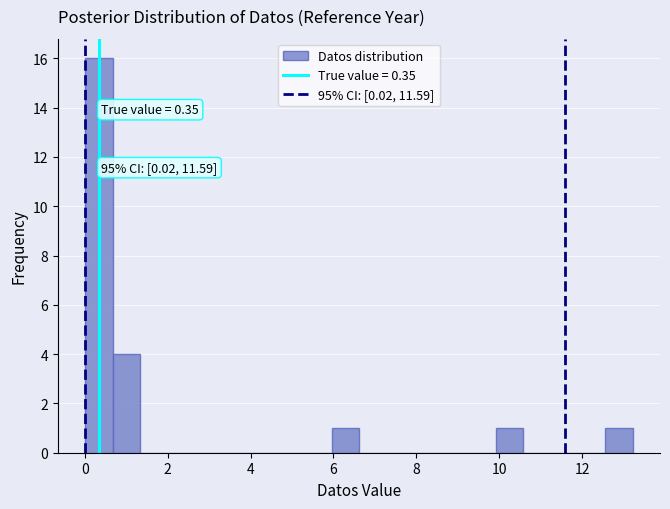

Read against the x-axis, roughly where is the centre of the tallest bar?

0.4